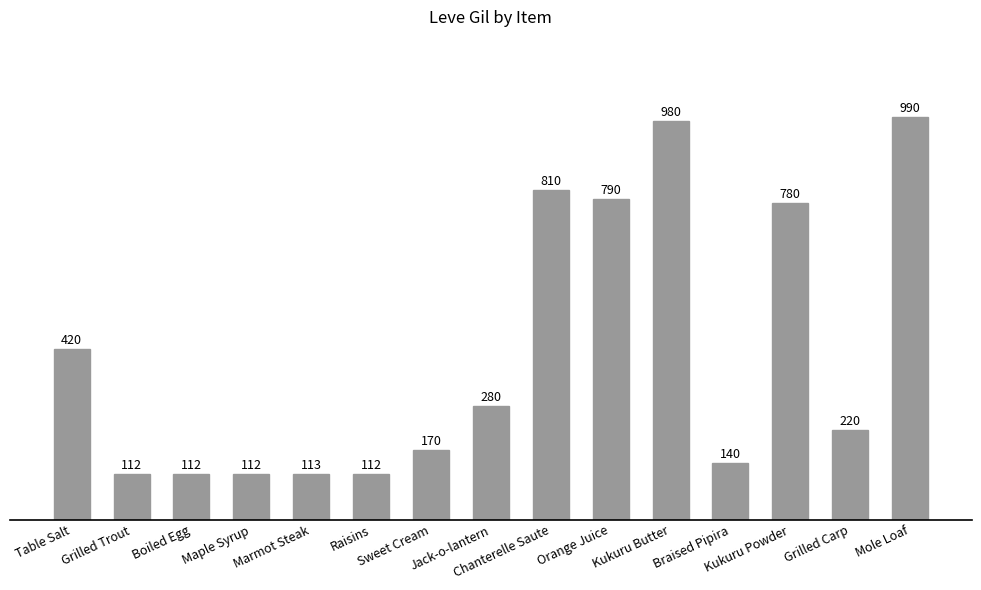

What is the minimum value shown in the chart?

112